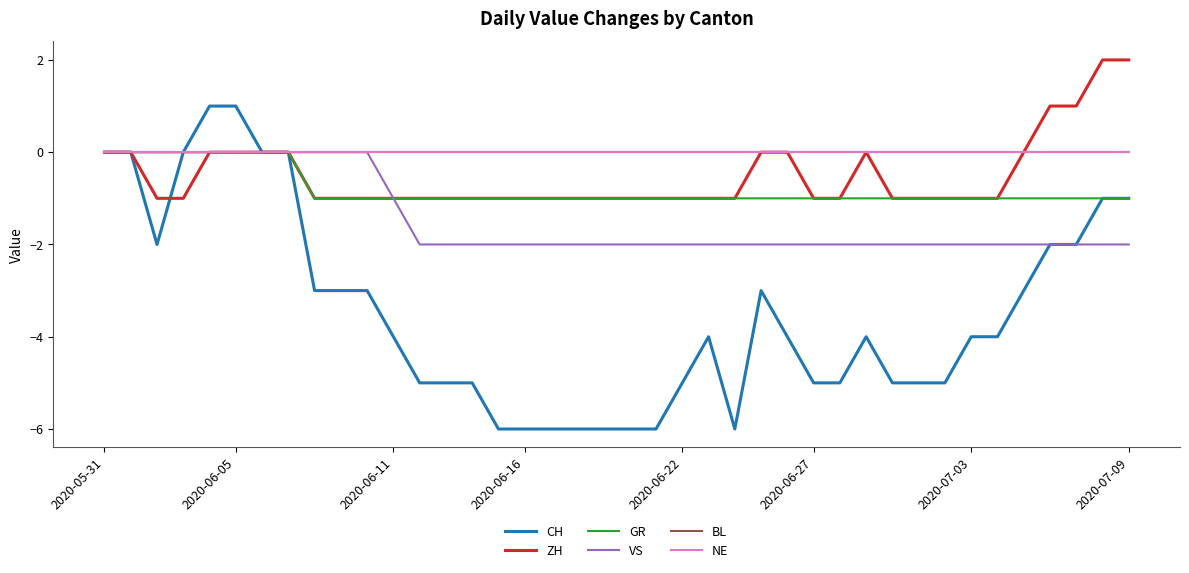

Is this an area chart (filled region under the line)?

No